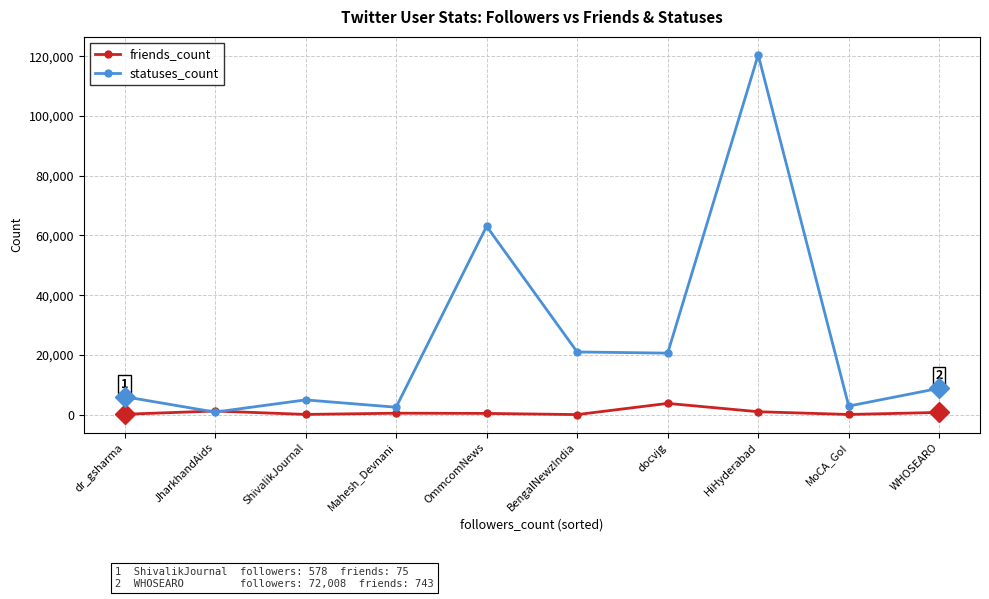

What is the highest value of the statuses_count series?

120435